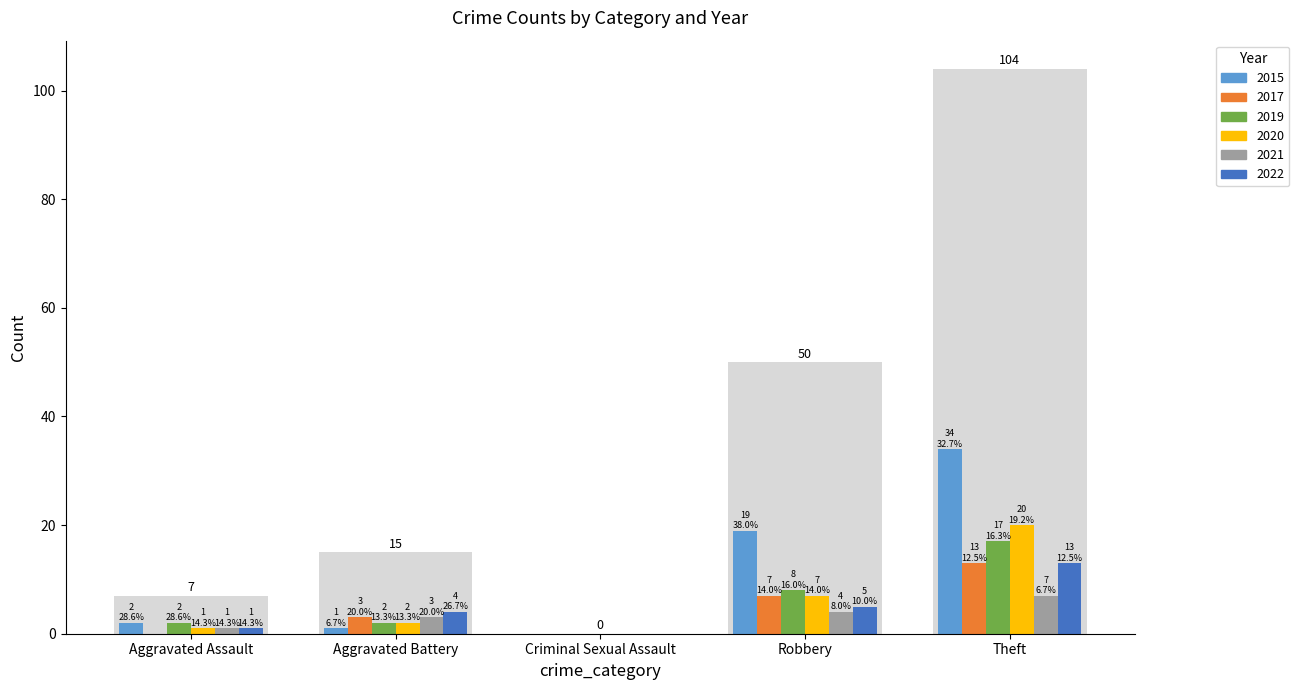

What is the label of the 5th bar from the right?

Aggravated Assault